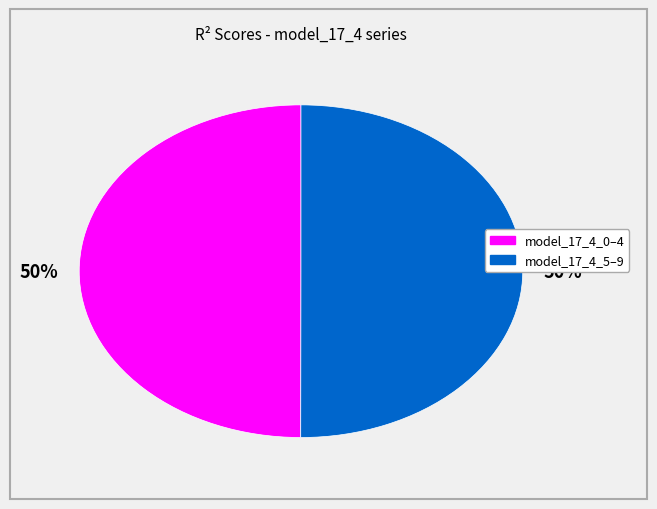

To the nearest percent, what is the average slice percentage?

50%